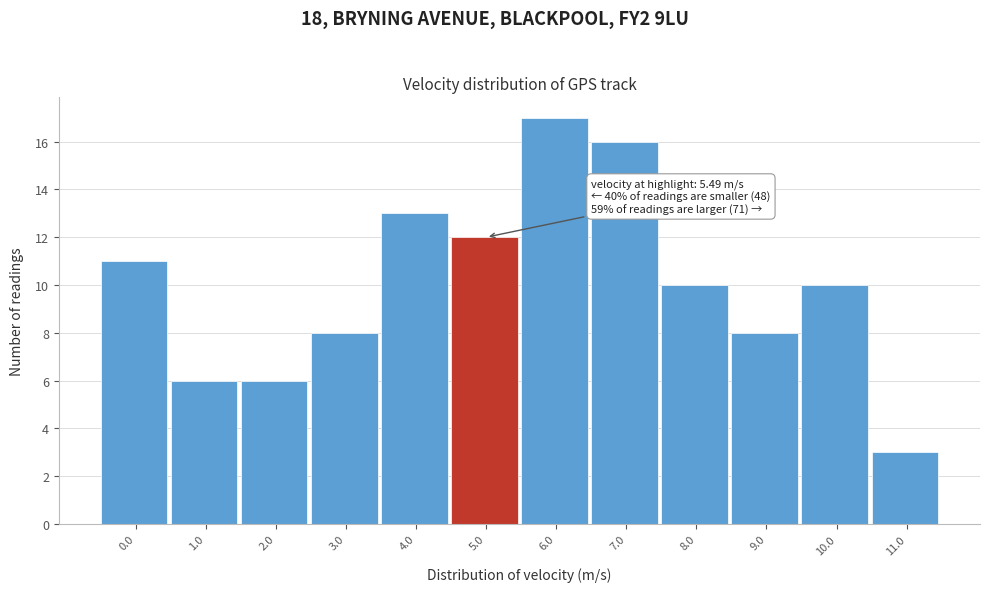

Reading left to right, transcribe all the data shown in this chart.

11	6	6	8	13	12	17	16	10	8	10	3